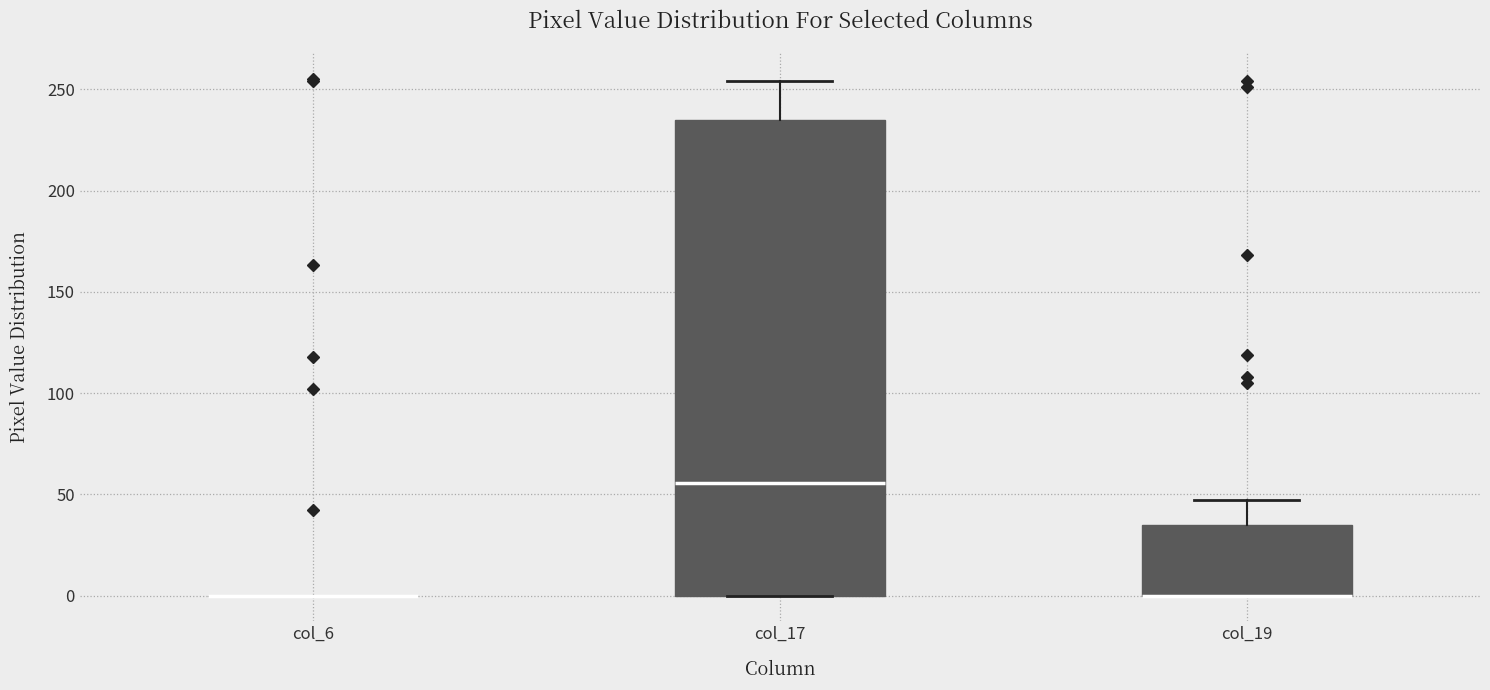

Reading left to right, transcribe this box plot: for each box, give where its median line is, the range the box spans, and where its two whiskers end, as read against the y-axis. The values are not printed on the chart, so give them approximately, as read against the axis.

col_6: box collapsed to a line at 0, whiskers 0 to 0
col_17: median 55, box 0 to 235, whiskers 0 to 255
col_19: median 0 (drawn on the box's lower edge), box 0 to 35, whiskers 0 to 45